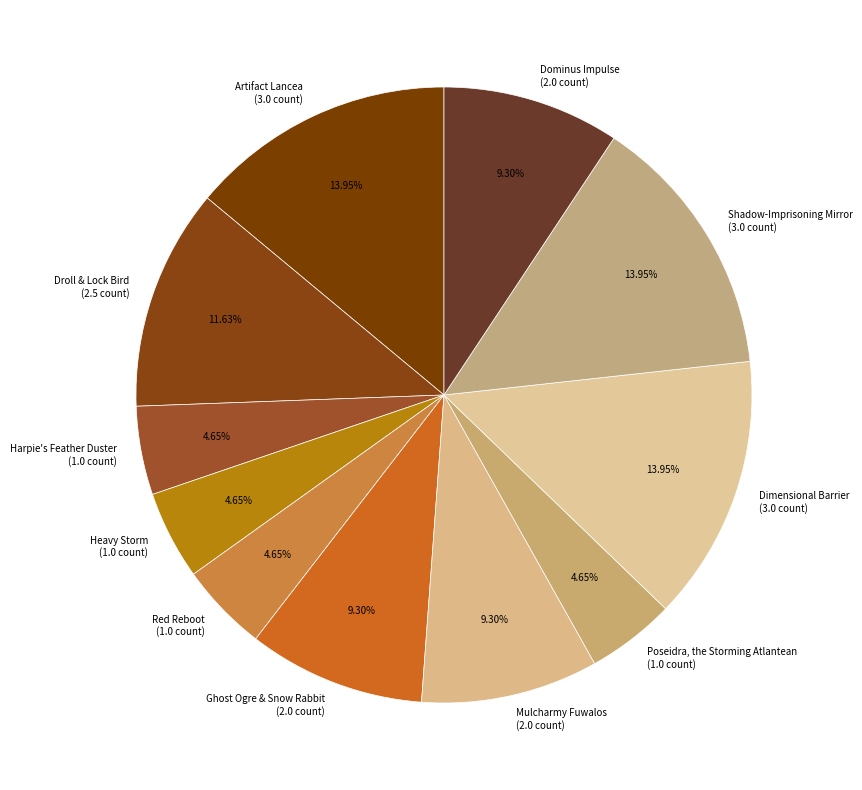

To the nearest percent, what is the difference between the largest and smallest slice percentages?

9%